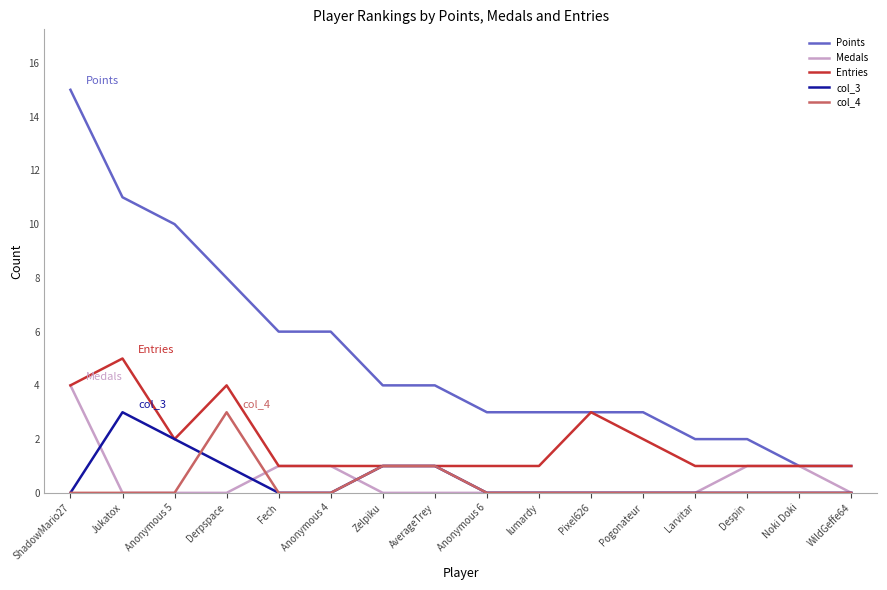

What is the total value across all series at Pixel626?

6